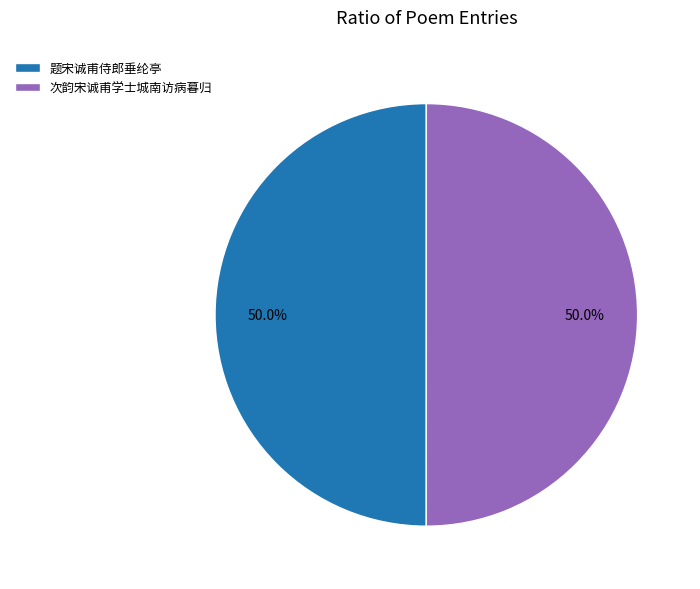

Approximately how many times larger is the value at 题宋诚甫侍郎垂纶亭 compared to 次韵宋诚甫学士城南访病暮归?

1.0